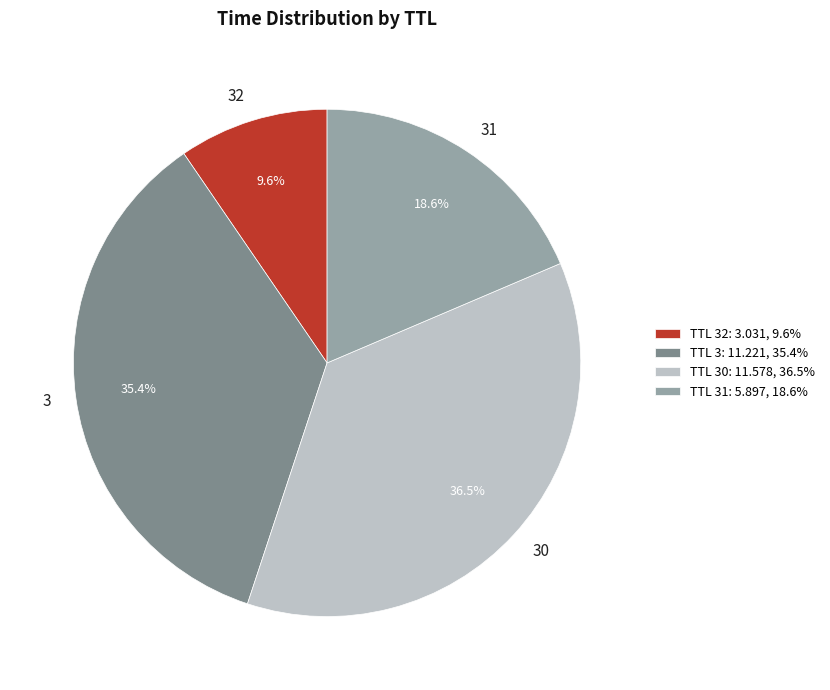

Which has a higher value, 30 or 3?

30